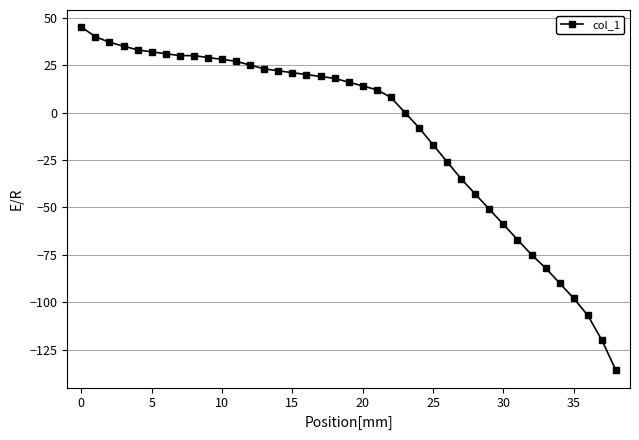

What is the minimum value shown in the chart?

-136